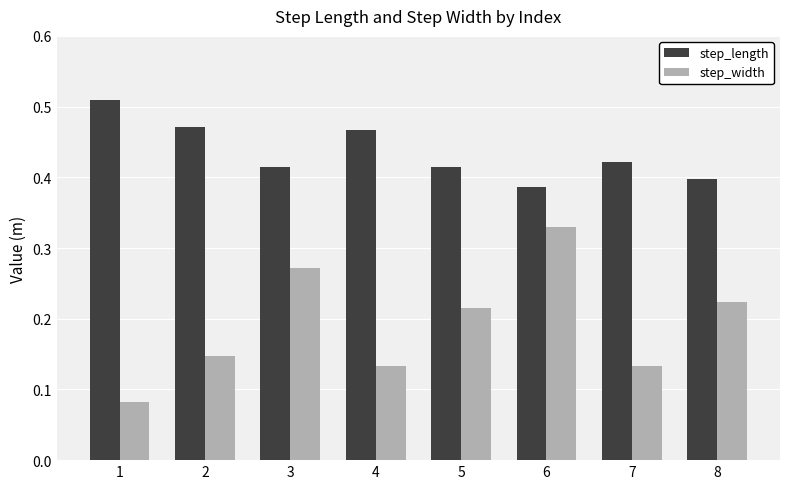

How many bars are there in each group?

2